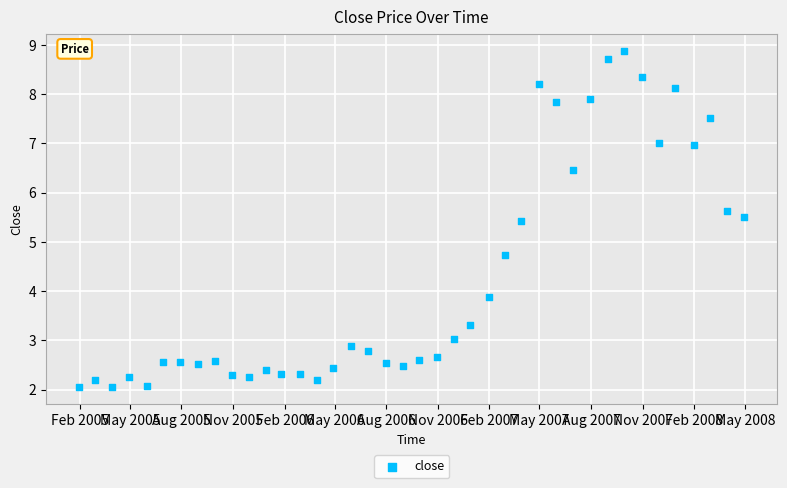

What Y value in the scatter plot is closest to 5?

4.7